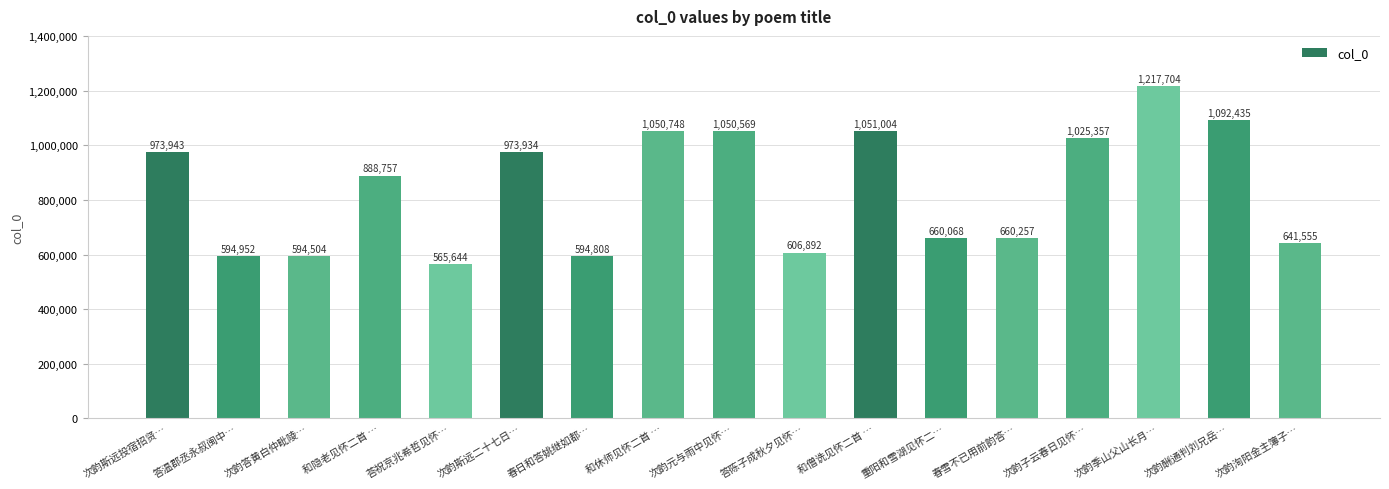

What is the sum of all values?

14243131